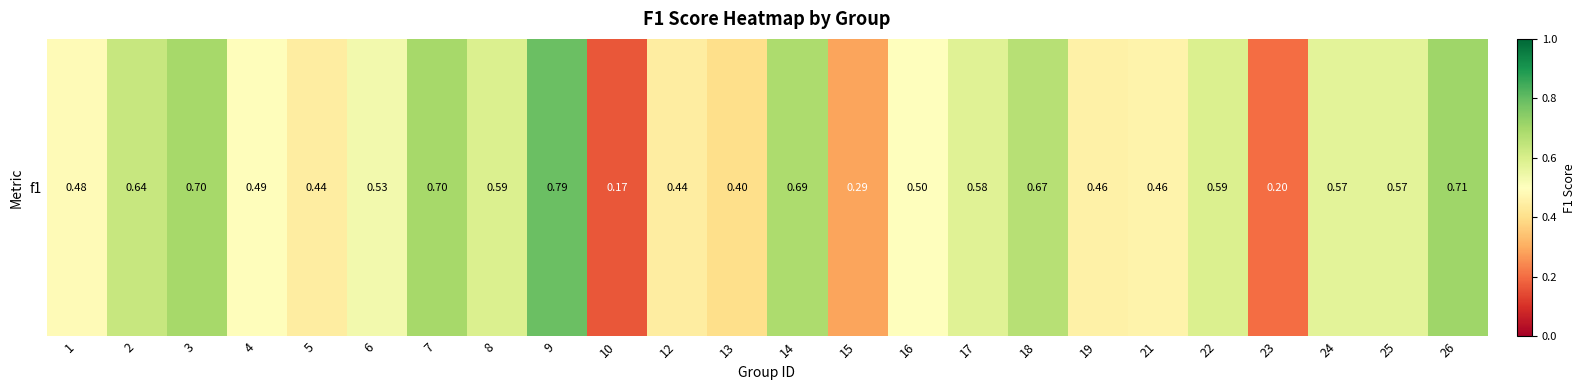

The value at 5 is 0.3. True or false?

False